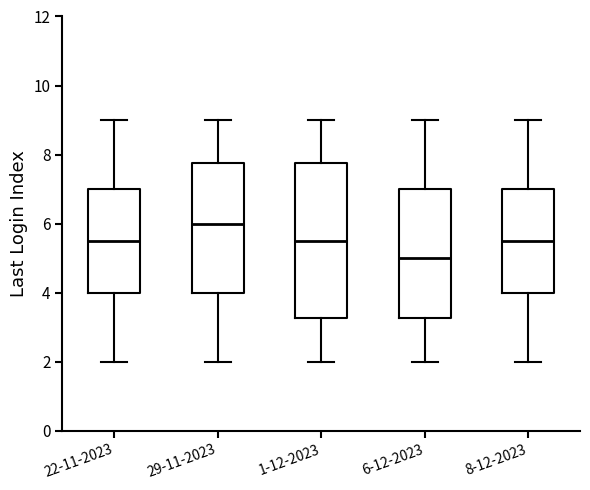

Reading left to right, transcribe this box plot: for each box, give where its median line is, the range the box spans, and where its two whiskers end, as read against the y-axis. The values are not printed on the chart, so give them approximately, as read against the axis.

22-11-2023: median 5.6, box 4.0 to 7.0, whiskers 2.0 to 9.0
29-11-2023: median 6.0, box 4.0 to 7.8, whiskers 2.0 to 9.0
1-12-2023: median 5.6, box 3.2 to 7.8, whiskers 2.0 to 9.0
6-12-2023: median 5.0, box 3.2 to 7.0, whiskers 2.0 to 9.0
8-12-2023: median 5.6, box 4.0 to 7.0, whiskers 2.0 to 9.0